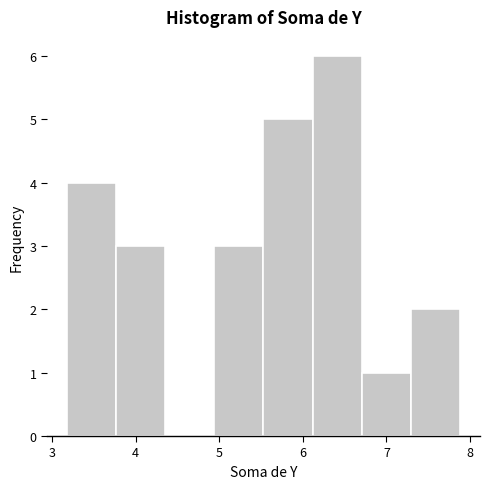

Reading left to right, list every bar in this chart as the range it spans on the x-axis followed by its height. Neither the bar edges nor the heights are printed on the chart, so give them approximately, as read against the axes.

3.2 to 3.8: 4
3.8 to 4.4: 3
4.4 to 4.9: 0
4.9 to 5.5: 3
5.5 to 6.1: 5
6.1 to 6.7: 6
6.7 to 7.3: 1
7.3 to 7.9: 2